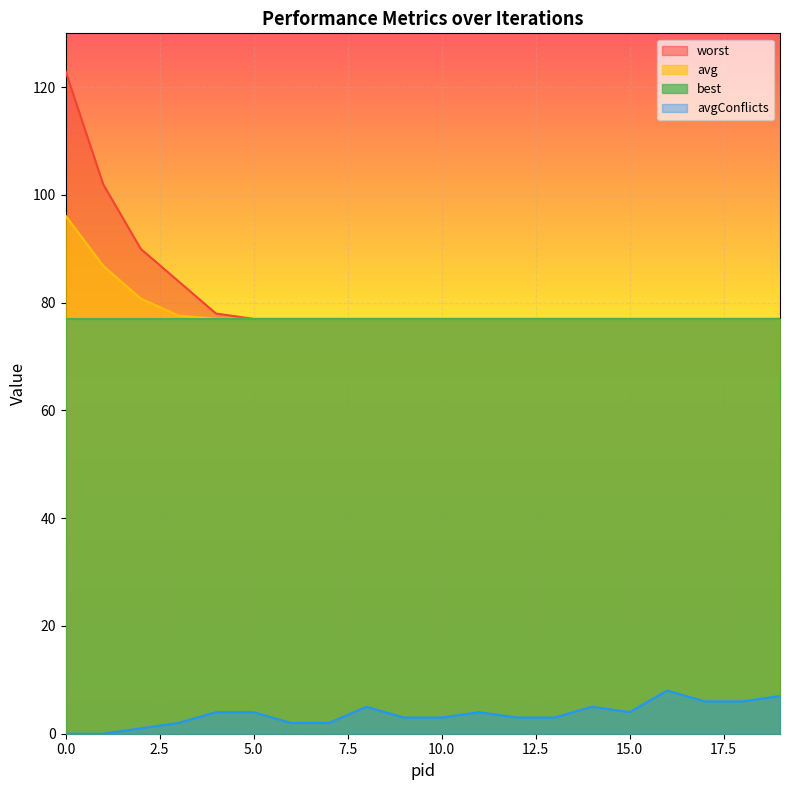

List the series in order of their peak value, lowest first.

avgConflicts, best, avg, worst